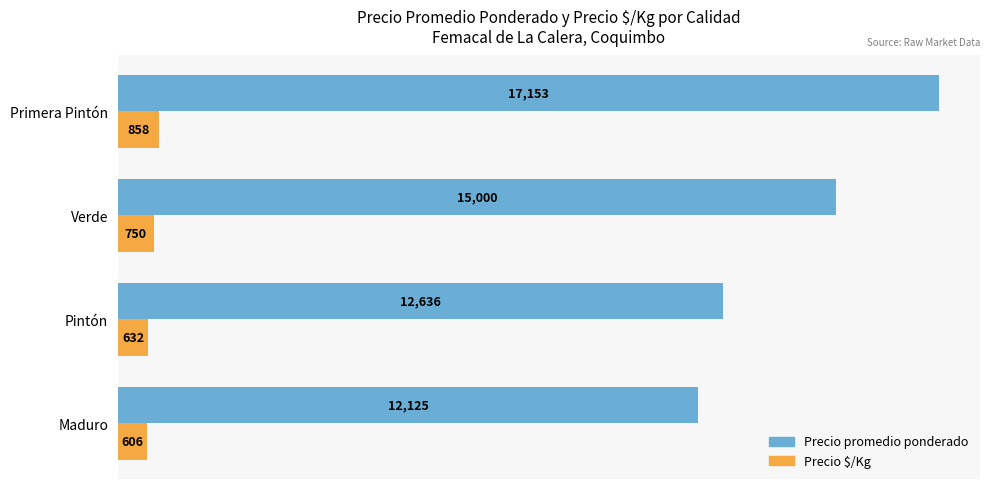

Count the Precio $/Kg values in the range 632 to 858.

3